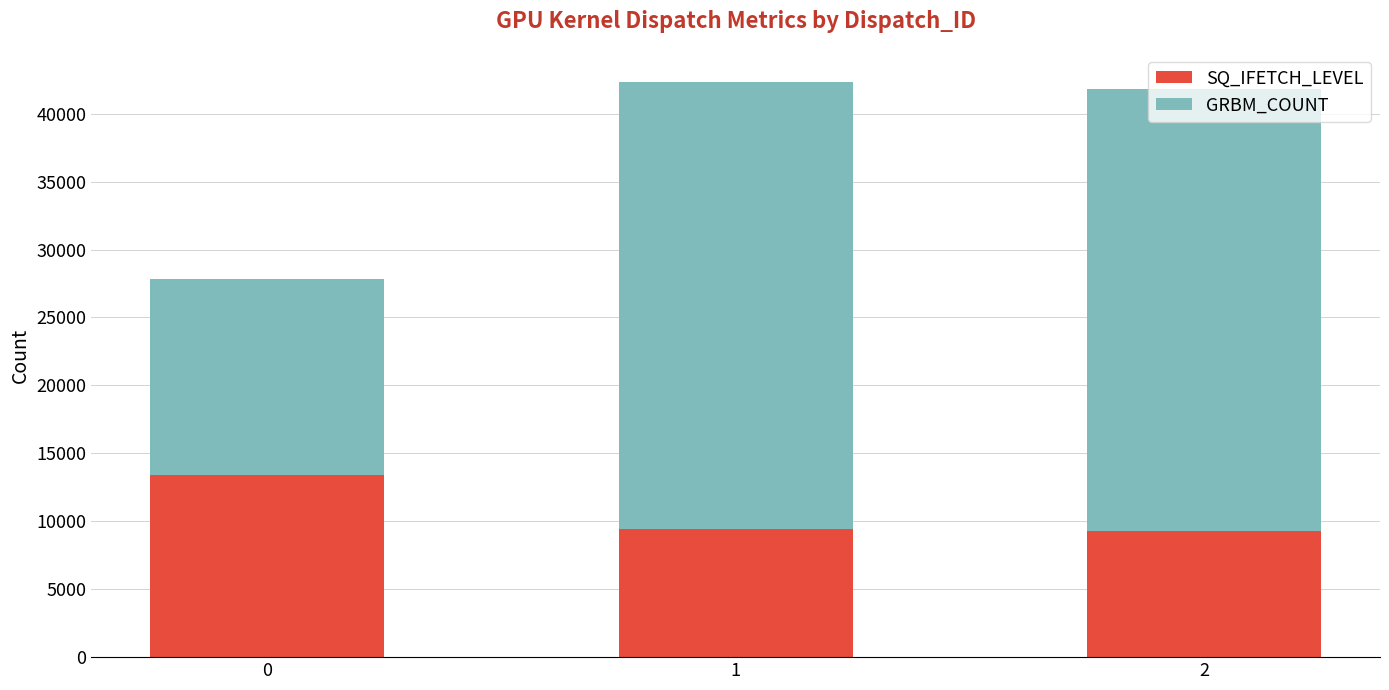

The value of SQ_IFETCH_LEVEL at 1 is 9466. True or false?

True